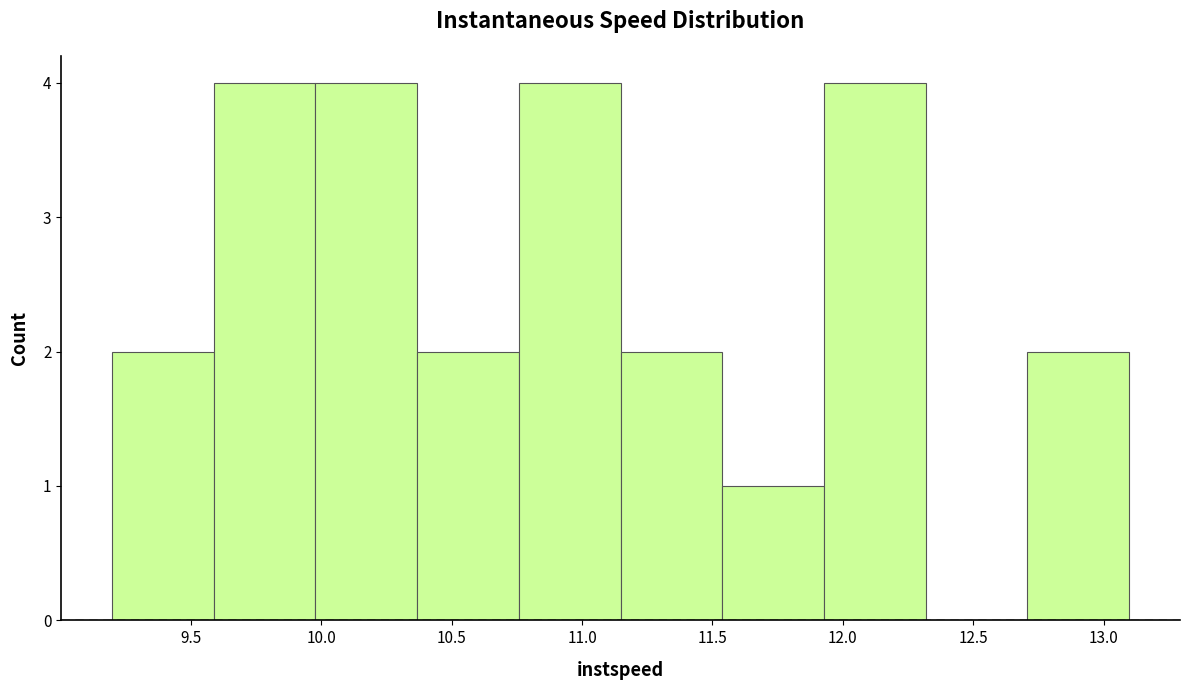

Reading left to right, list every bar in this chart as the range it spans on the x-axis followed by its height. Neither the bar edges nor the heights are printed on the chart, so give them approximately, as read against the axes.

9.20 to 9.60: 2
9.60 to 10.00: 4
10.00 to 10.35: 4
10.35 to 10.75: 2
10.75 to 11.15: 4
11.15 to 11.55: 2
11.55 to 11.95: 1
11.95 to 12.30: 4
12.30 to 12.70: 0
12.70 to 13.10: 2